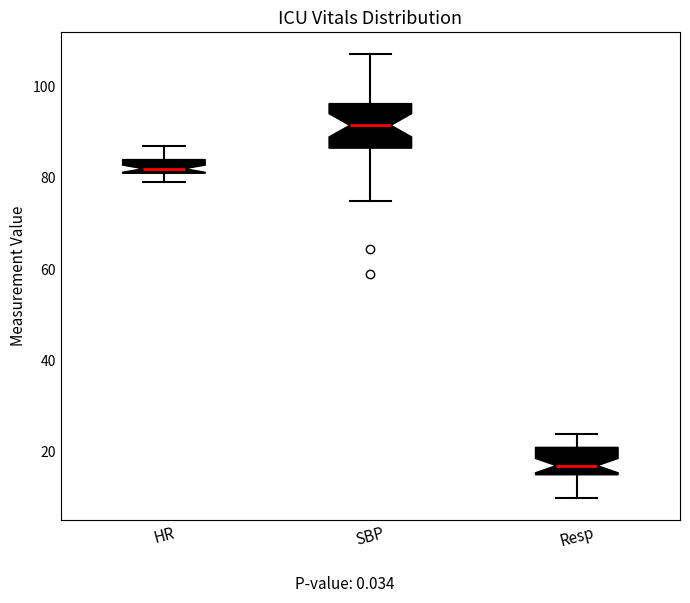

Which box's median line is the highest?

SBP